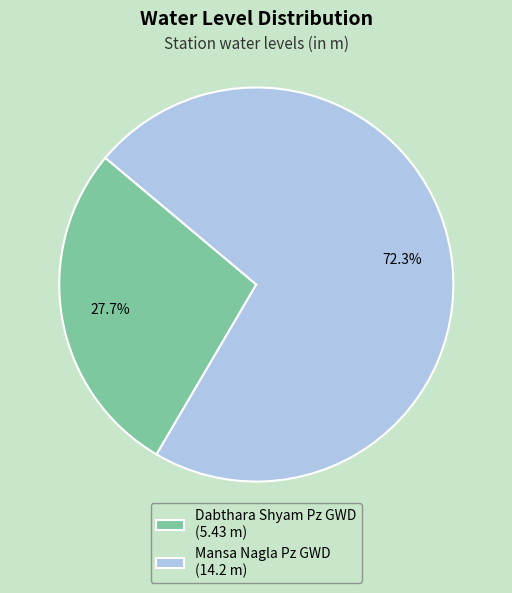

Between Mansa Nagla Pz GWD and Dabthara Shyam Pz GWD, which is larger?

Mansa Nagla Pz GWD